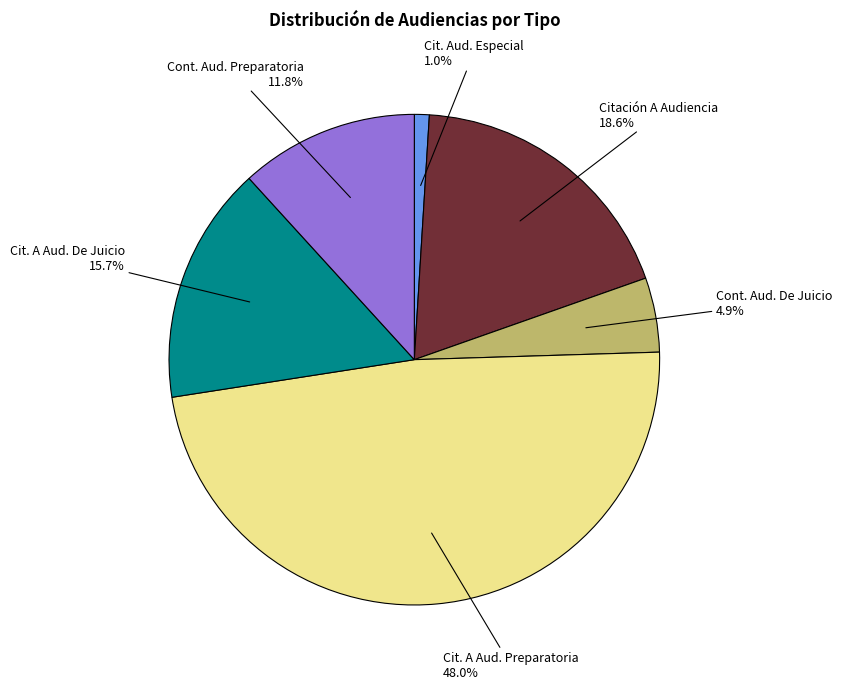

To the nearest percent, what is the average slice percentage?

17%